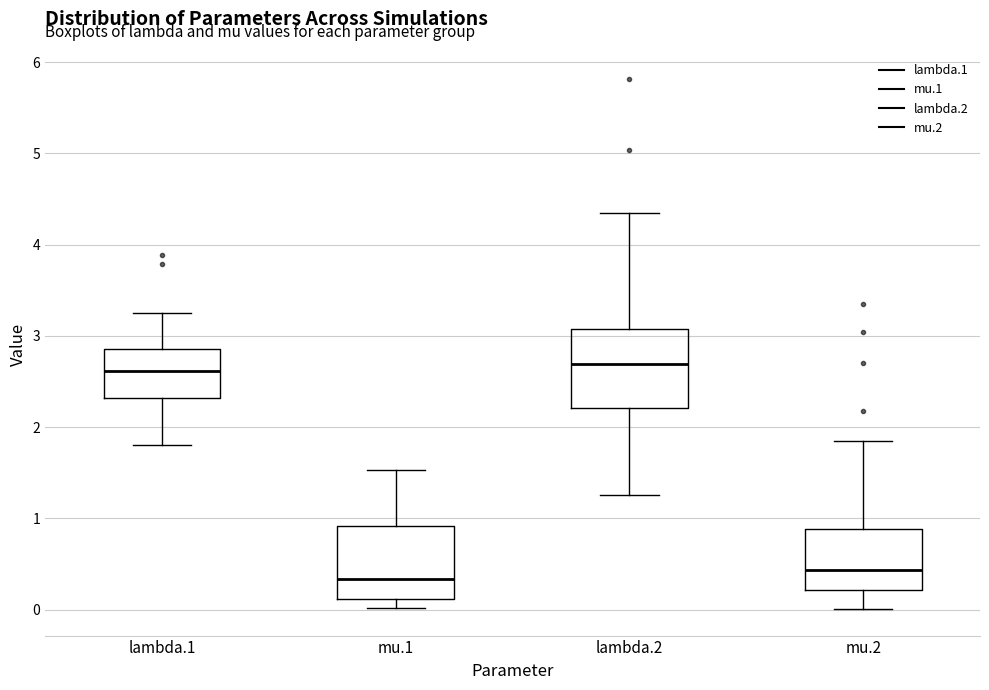

Reading left to right, transcribe this box plot: for each box, give where its median line is, the range the box spans, and where its two whiskers end, as read against the y-axis. The values are not printed on the chart, so give them approximately, as read against the axis.

lambda.1: median 2.6, box 2.3 to 2.9, whiskers 1.8 to 3.3
mu.1: median 0.3, box 0.1 to 0.9, whiskers 0.0 to 1.5
lambda.2: median 2.7, box 2.2 to 3.1, whiskers 1.3 to 4.4
mu.2: median 0.4, box 0.2 to 0.9, whiskers 0.0 to 1.8